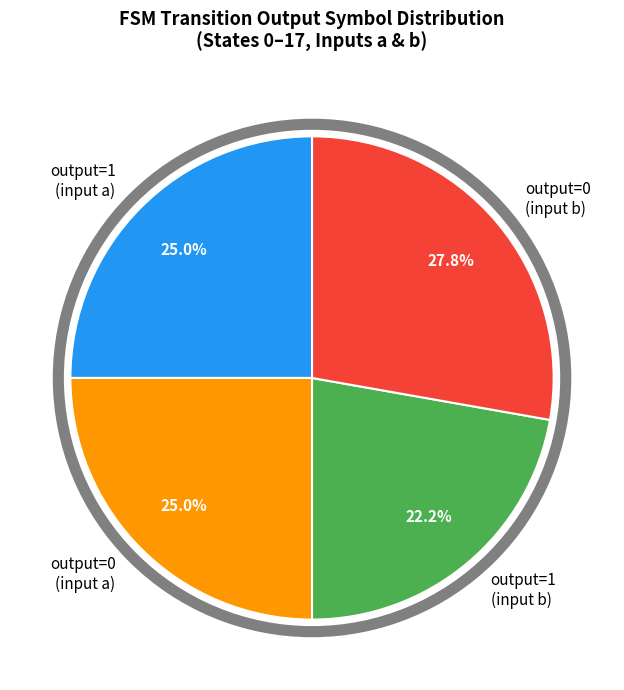

Does any single category account for the majority?

No